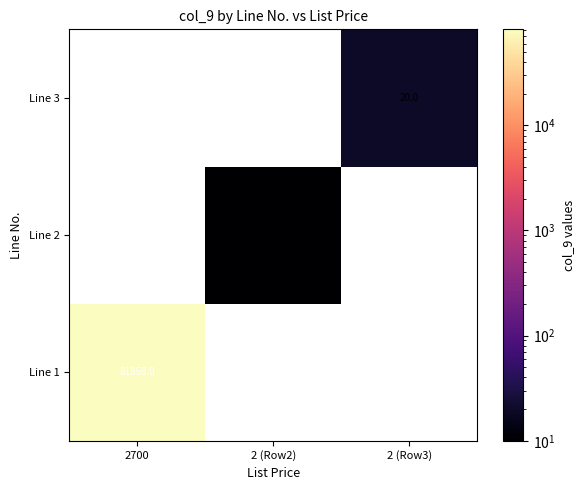

Is the value of Line 1 at 2700 greater than the value of Line 3 at 2 (Row3)?

Yes